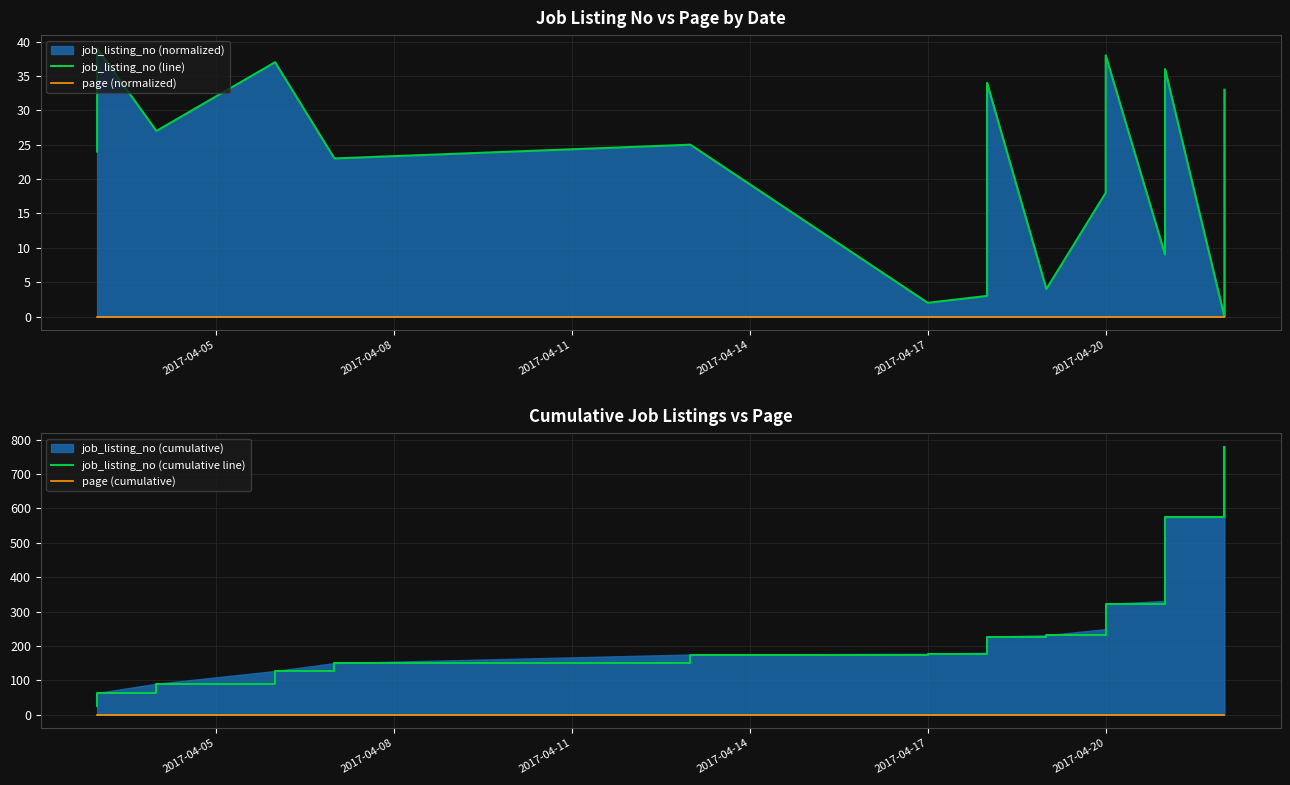

Is the value of page (cumulative) at 11 greater than the value of job_listing_no (line) at 2017-04-08?

No